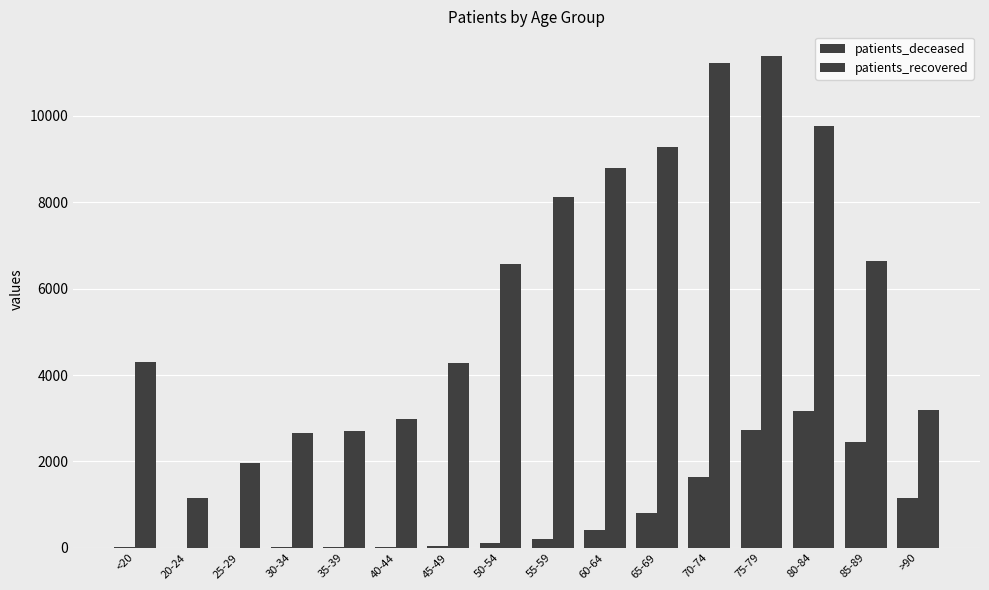

How many series are shown in this chart?

2